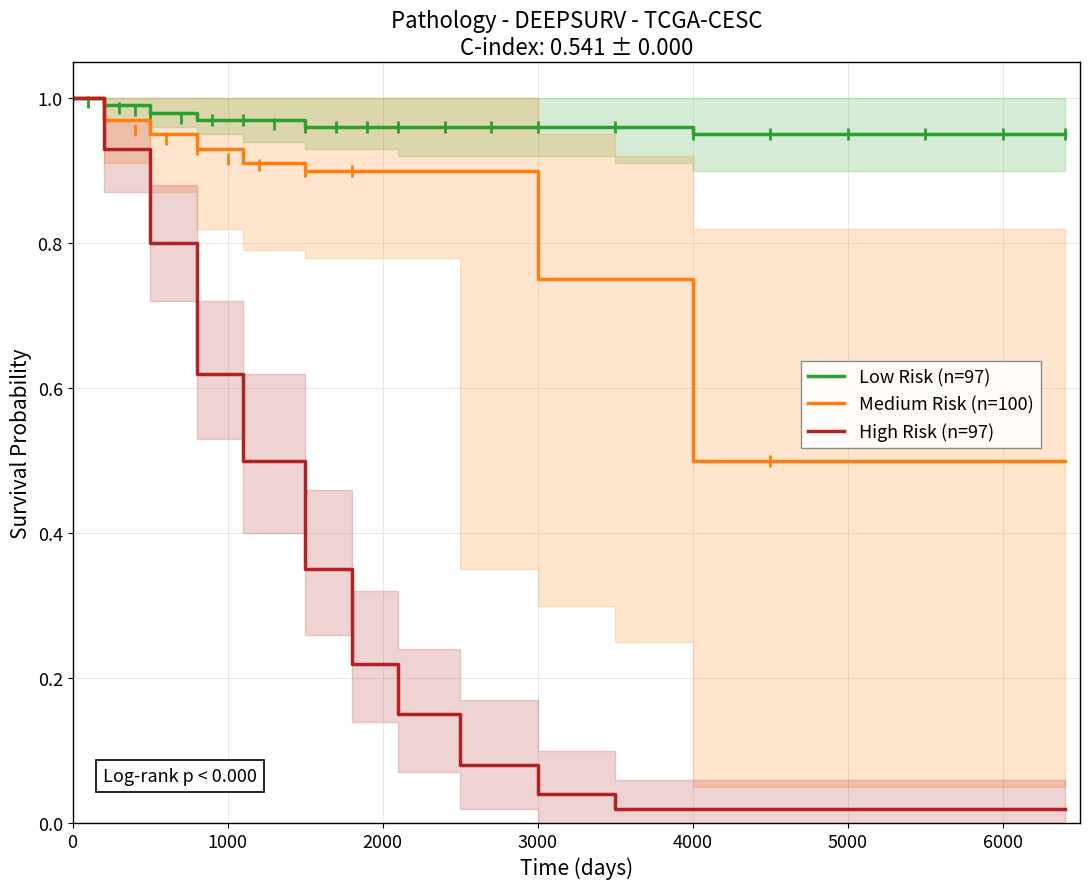

Is this an area chart (filled region under the line)?

No